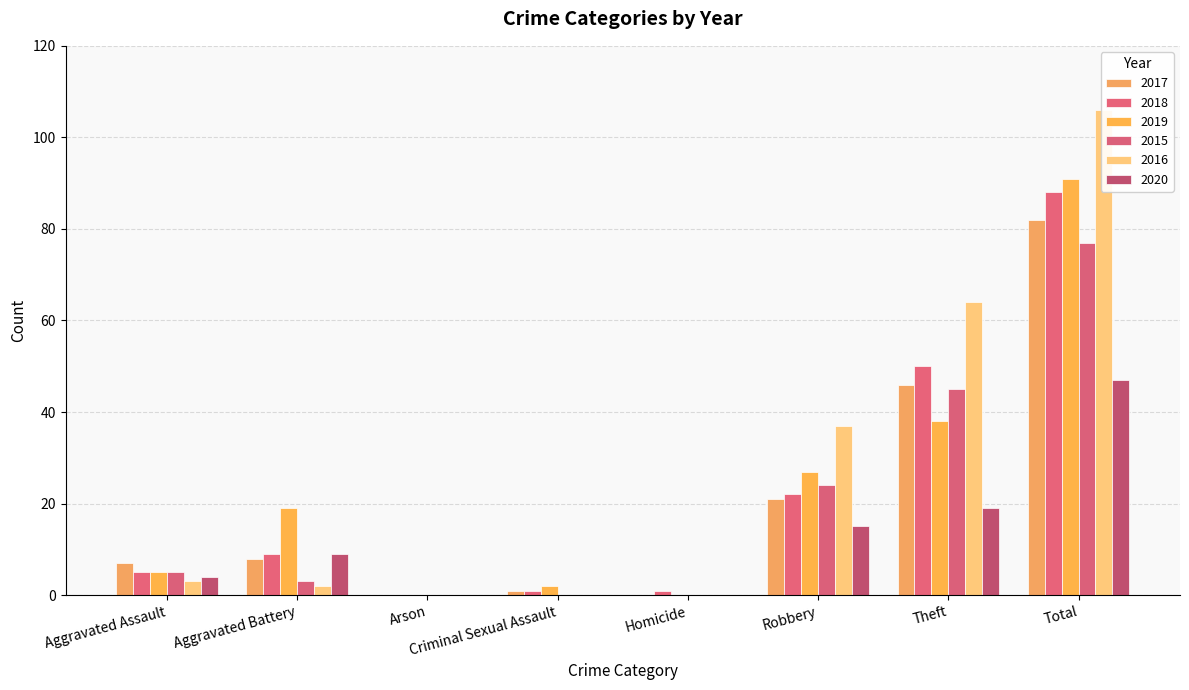

What is the difference between the maximum and minimum values in the 2016 series?

106